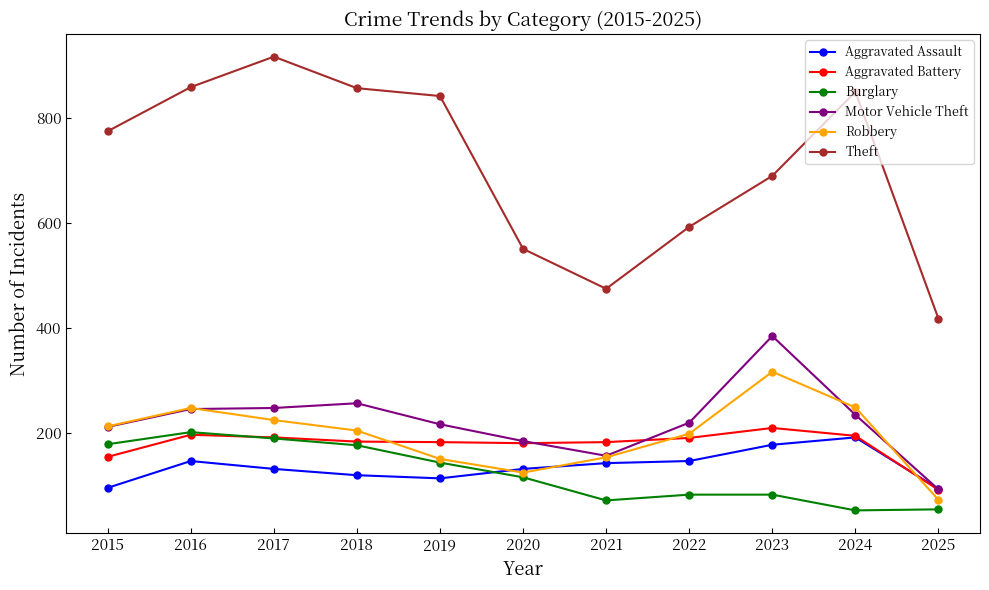

The value of Motor Vehicle Theft at 2022 is 305. True or false?

False